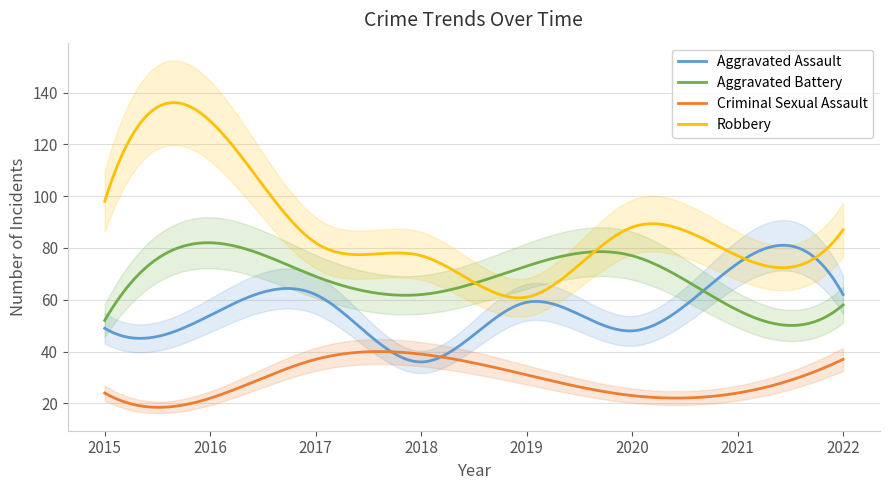

Is the value of Aggravated Assault at 2021 greater than the value of Criminal Sexual Assault at 2022?

Yes